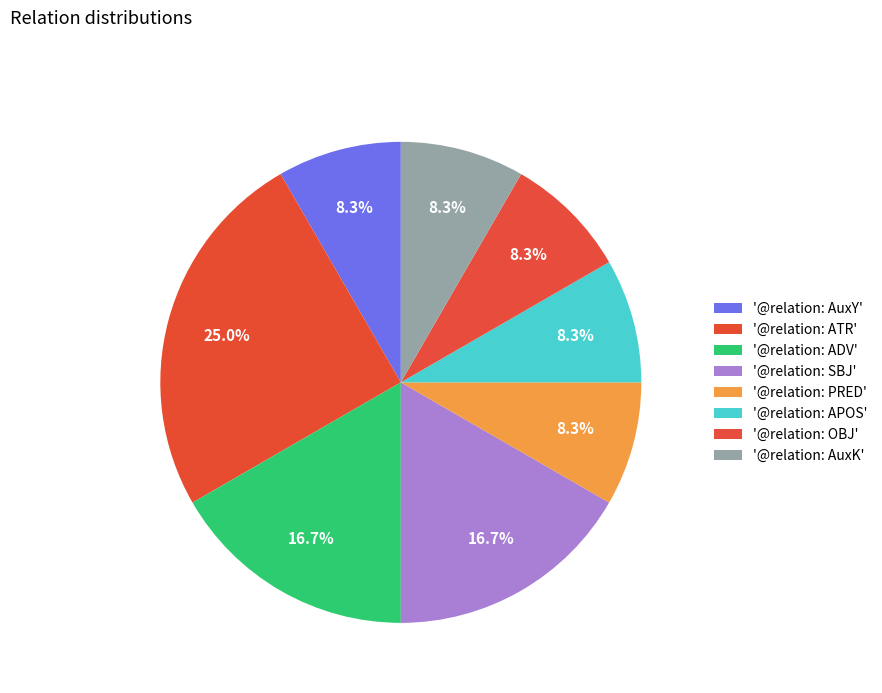

How many slices are in this pie chart?

8